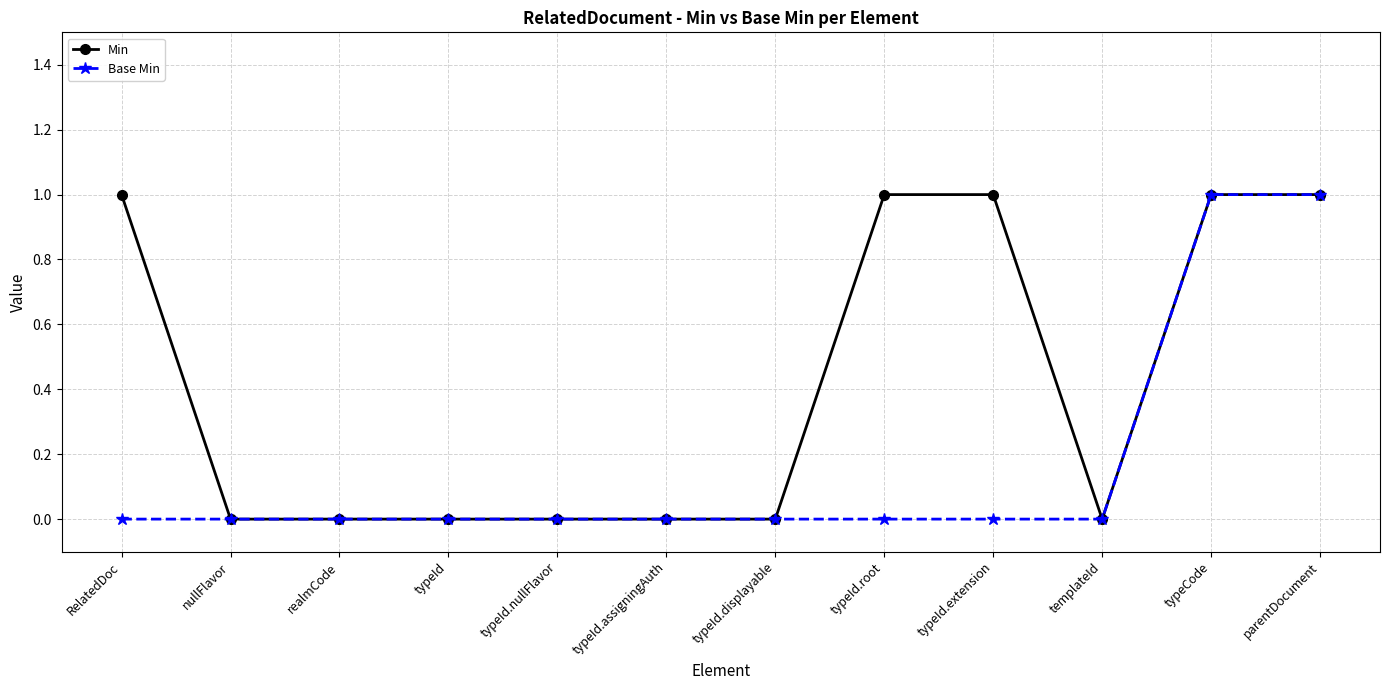

Which series has the largest total across all categories?

Min